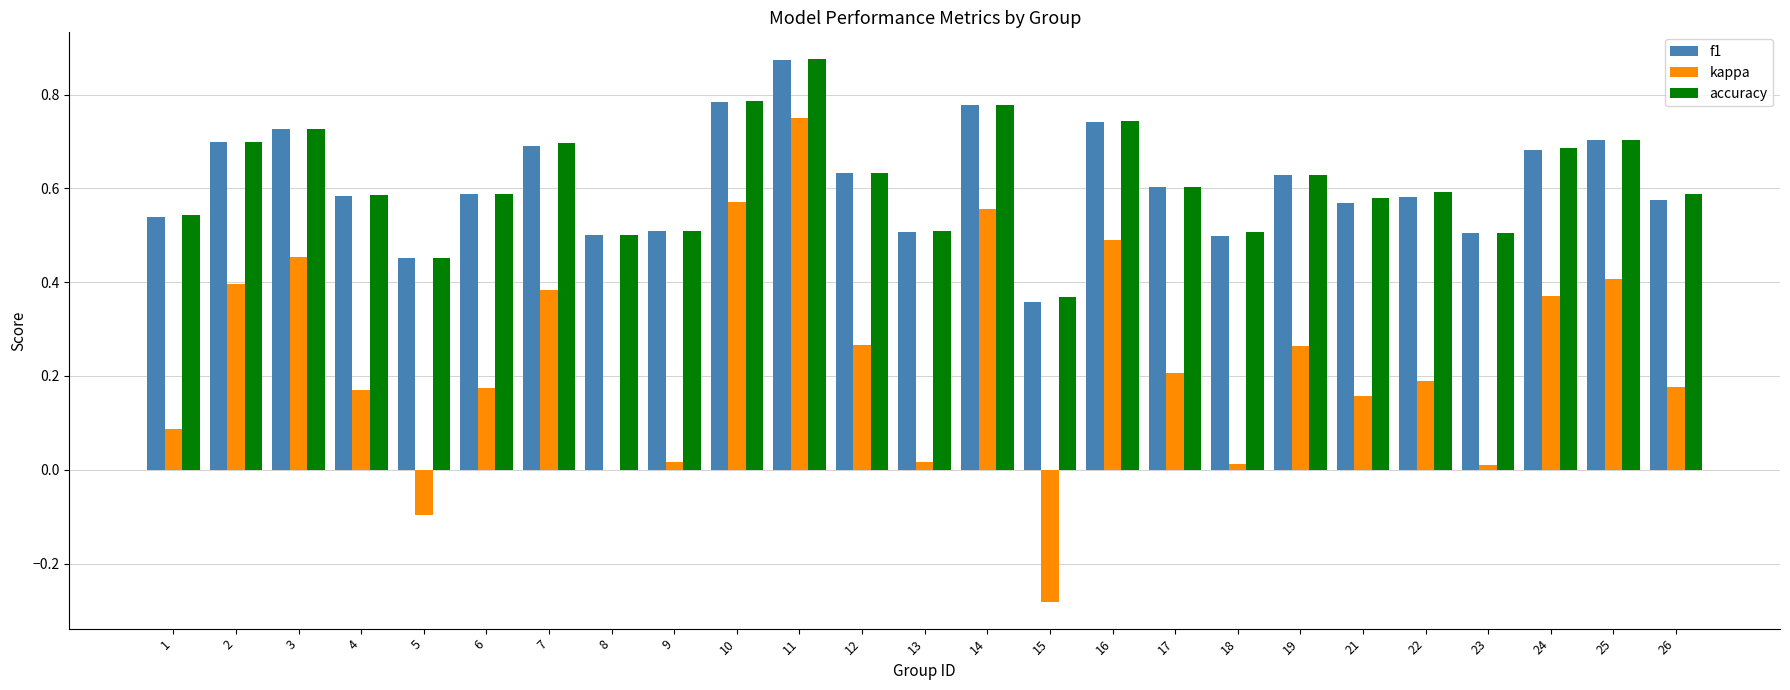

How many data points does each series have?

25